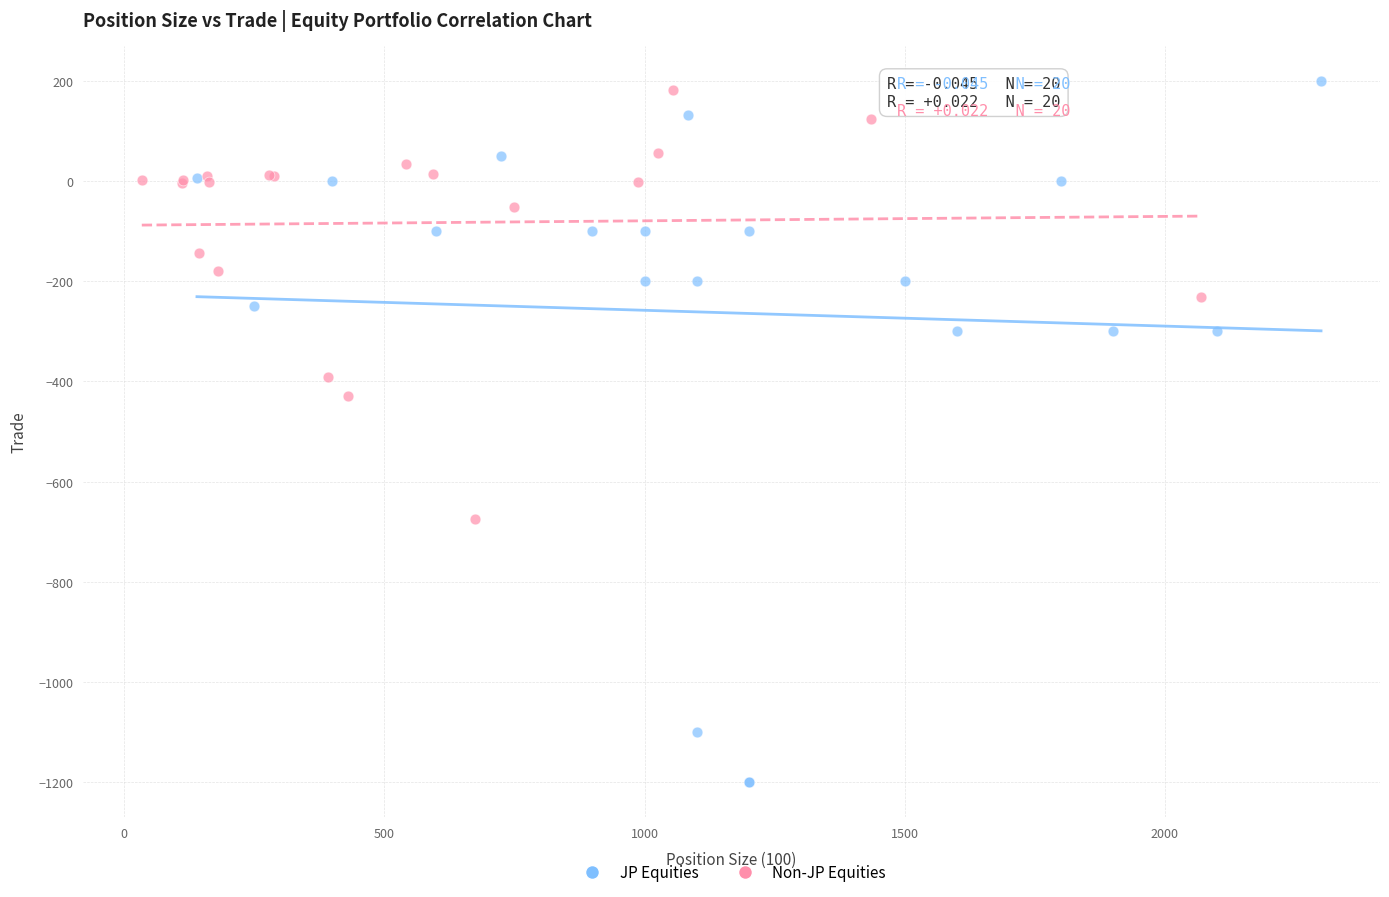

Which series has the widest spread of Y values?

JP Equities